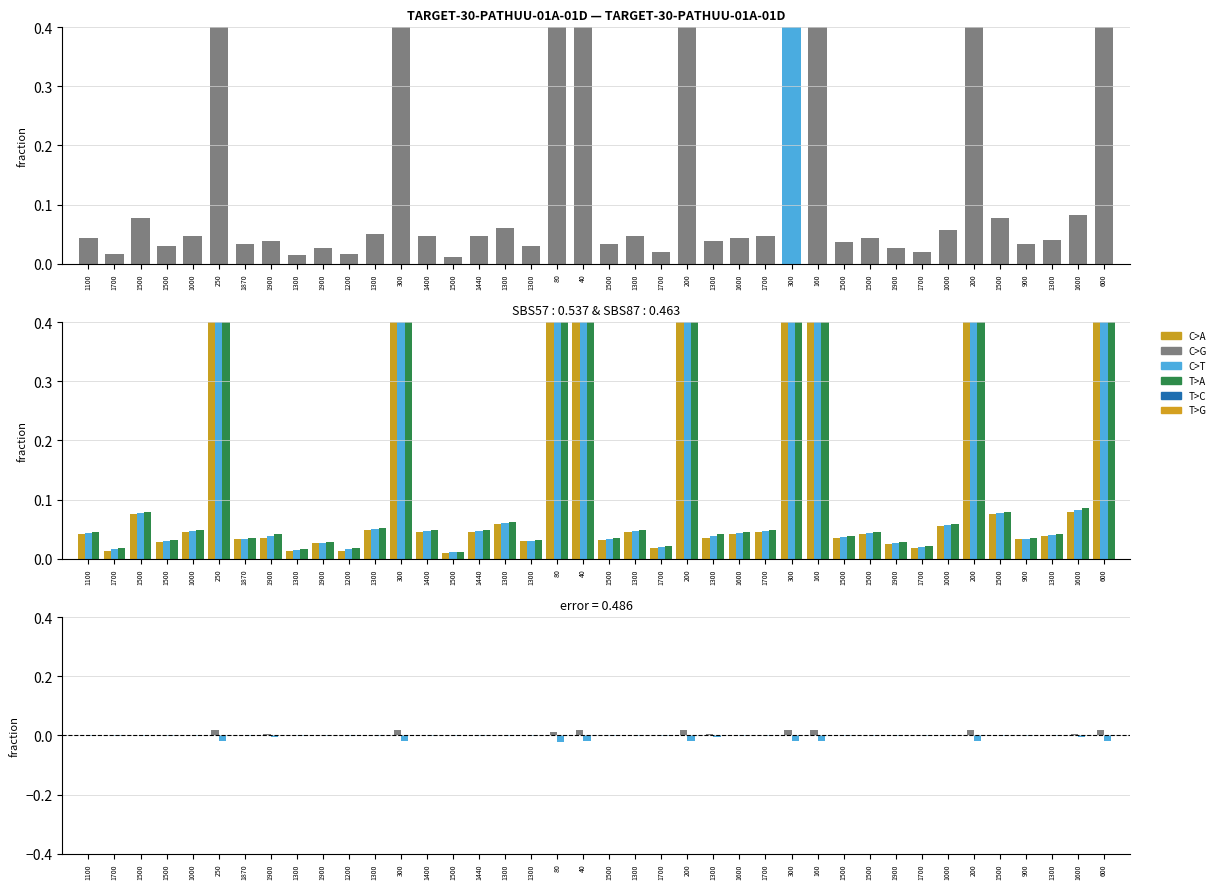

At how many categories does at least one series exceed 0?

40